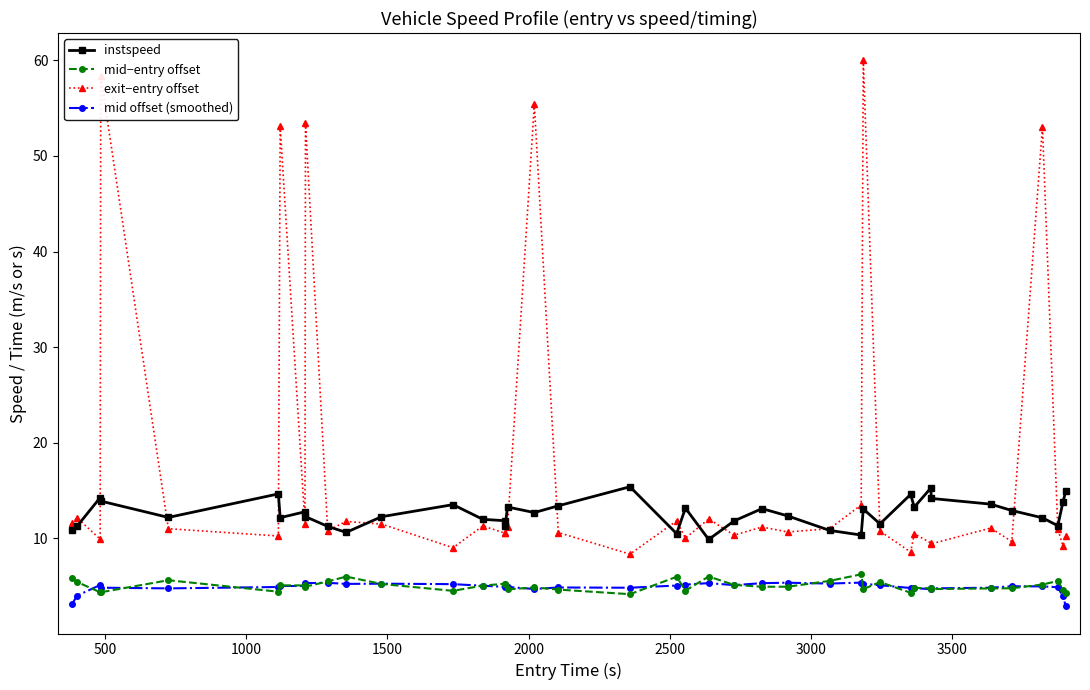

What is the maximum value shown in the chart?

60.0